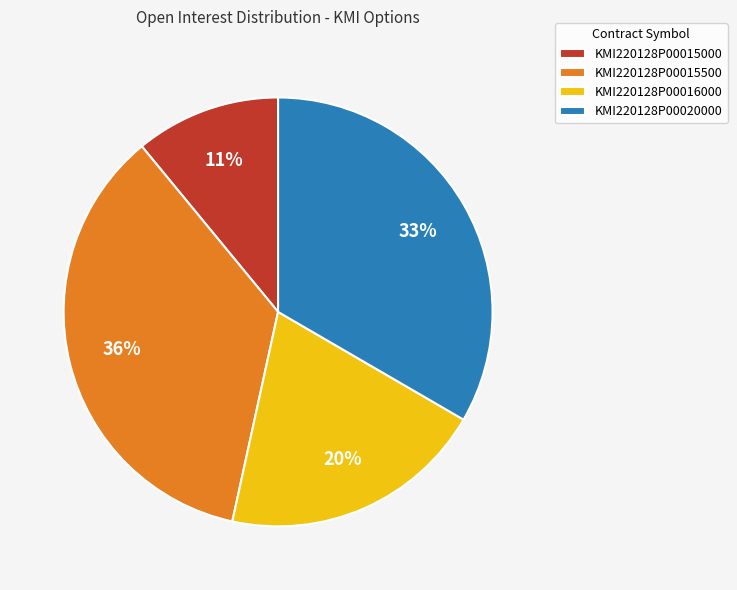

Does KMI220128P00015000 account for over 50% of the chart?

No